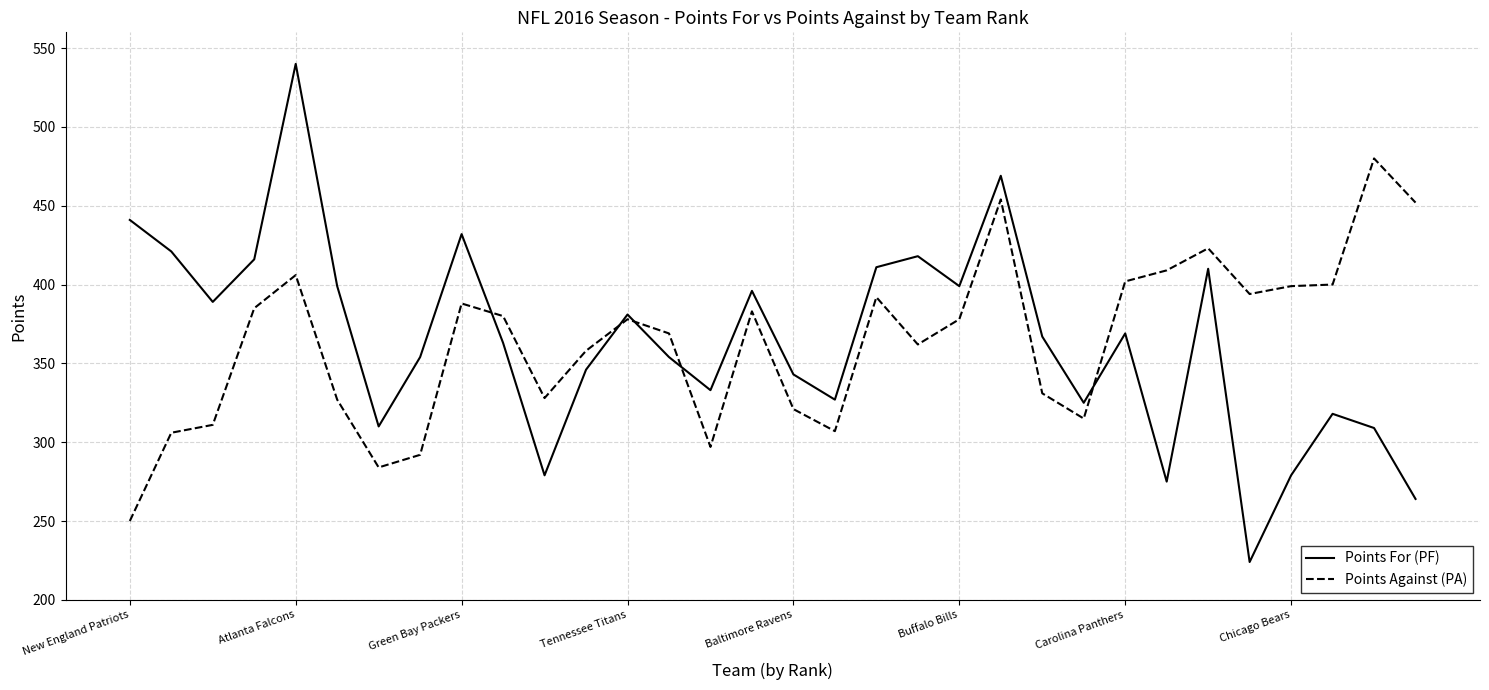

How many categories are shown in the chart?

32